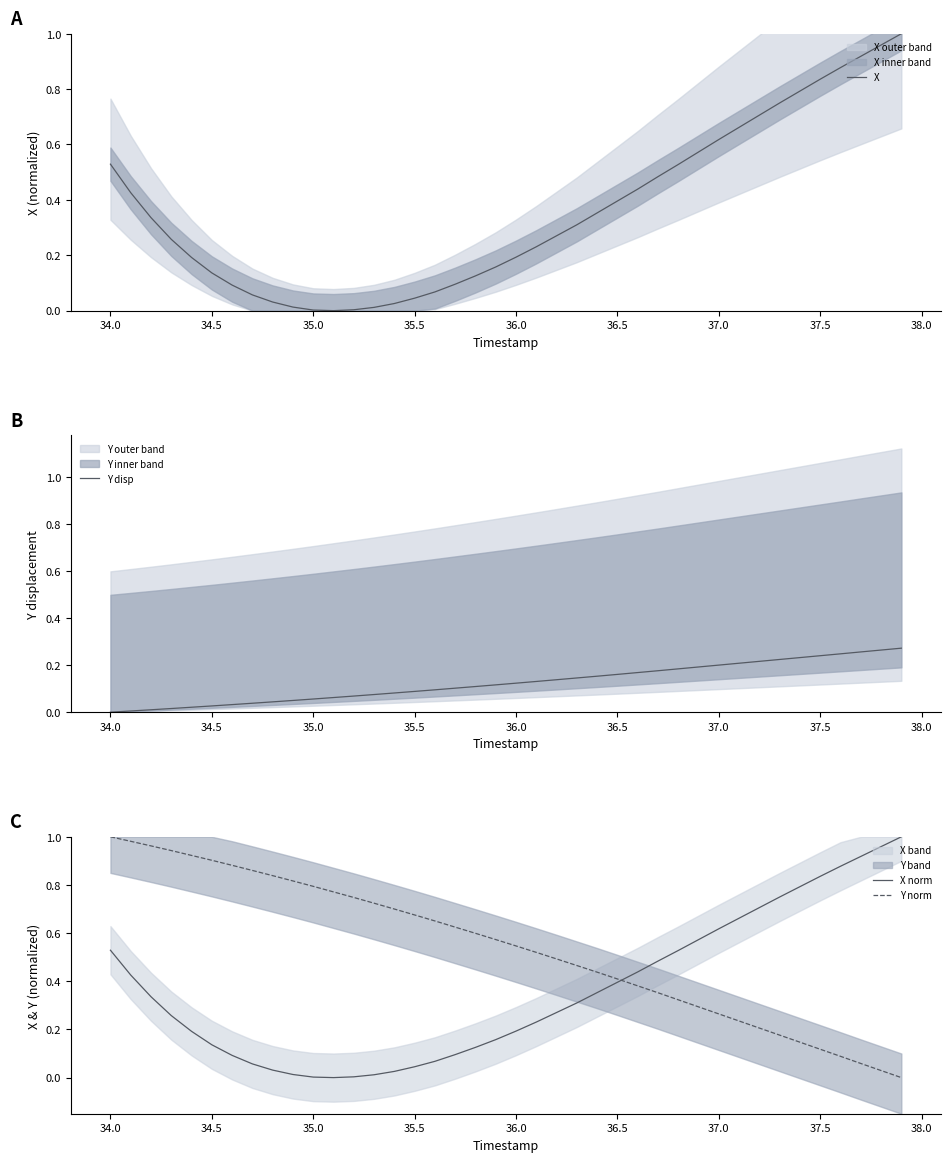

True or false: X norm and X intersect in this chart.

False